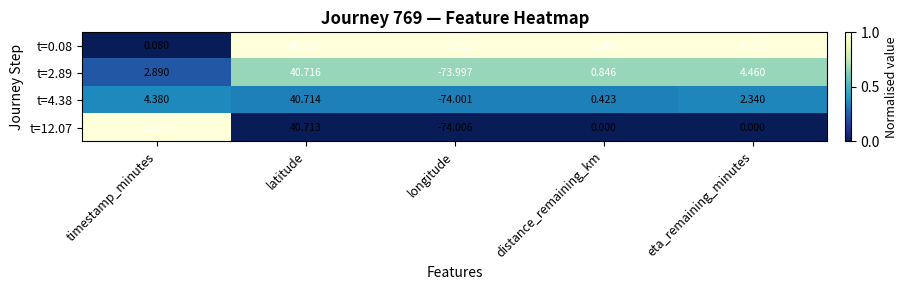

Which category has the lowest value in the t=4.38 series?

longitude